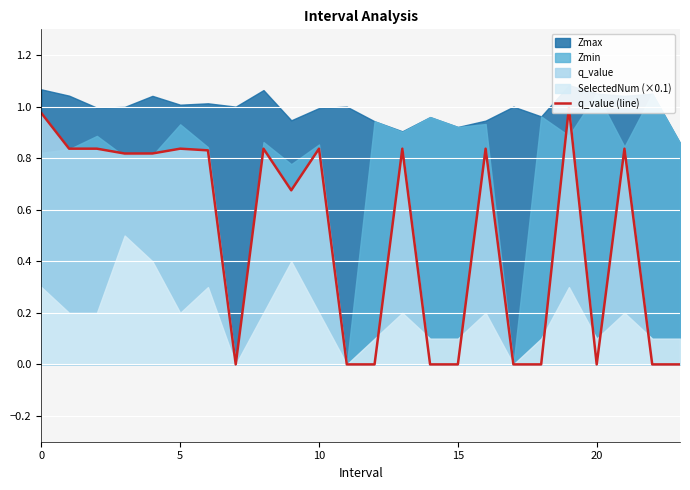

Reading left to right, transcribe all the data shown in this chart.

1.0	0.8	0.8	0.8	0.8	0.8	0.8	0.0	0.8	0.7	0.8	0.0	-0.0	0.8	-0.0	-0.0	0.8	0.0	-0.0	1.0	-0.0	0.8	-0.0	-0.0